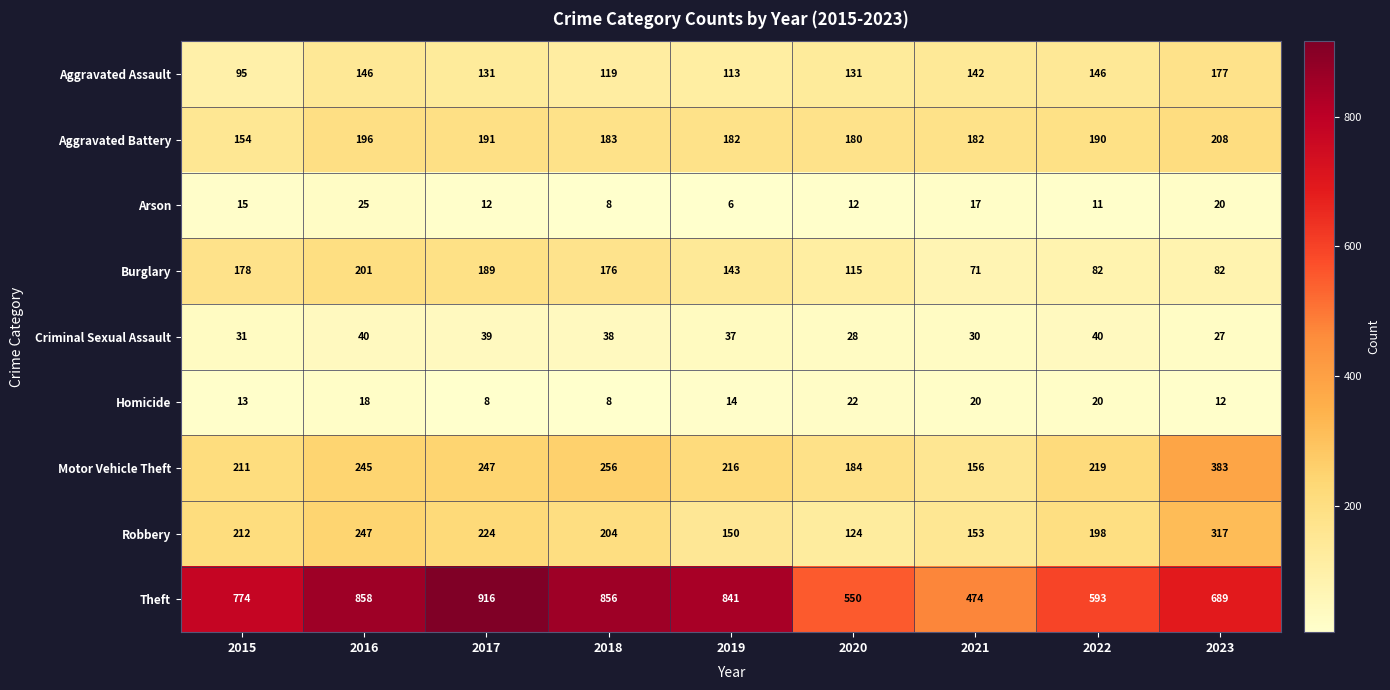

At which label is Homicide closest to 15?

2019